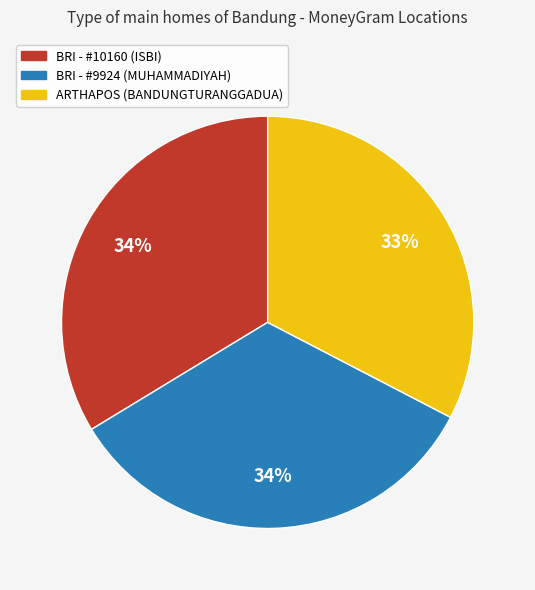

Is there a majority slice in this chart?

No